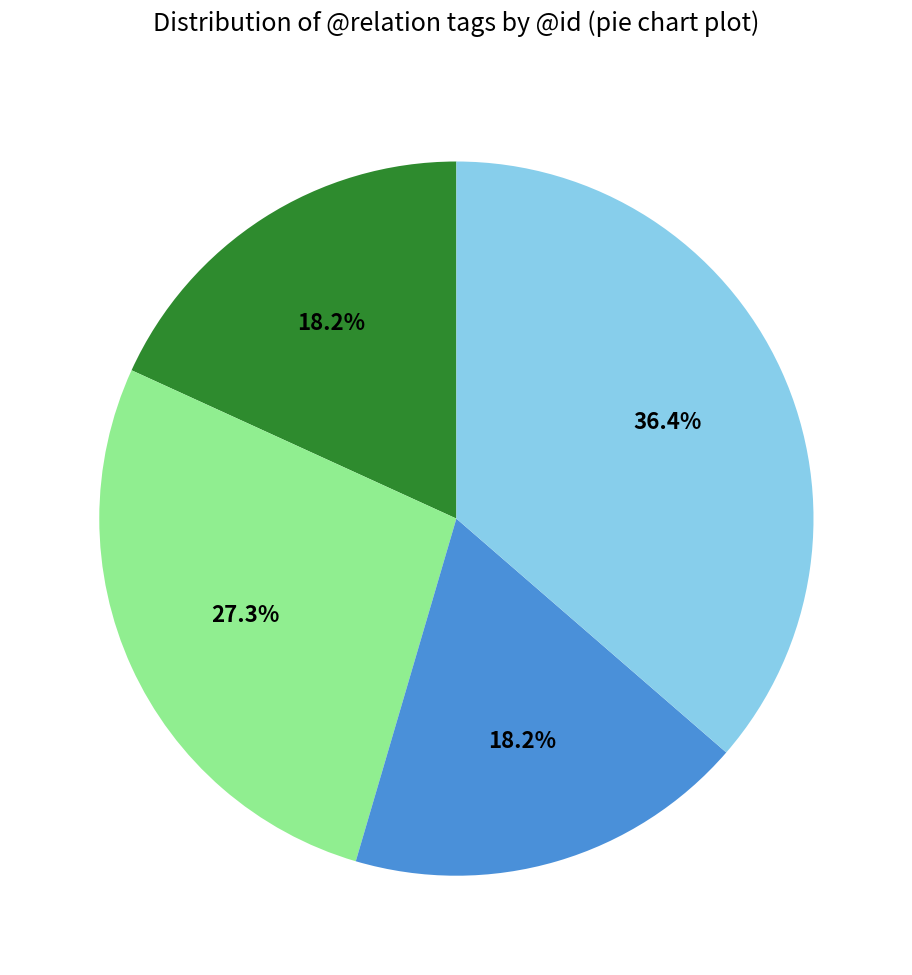

Does any single category account for the majority?

No